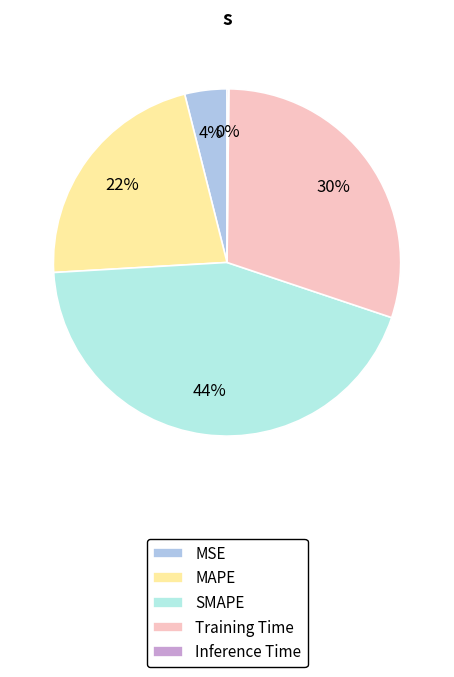

What is the largest slice in the pie chart?

SMAPE